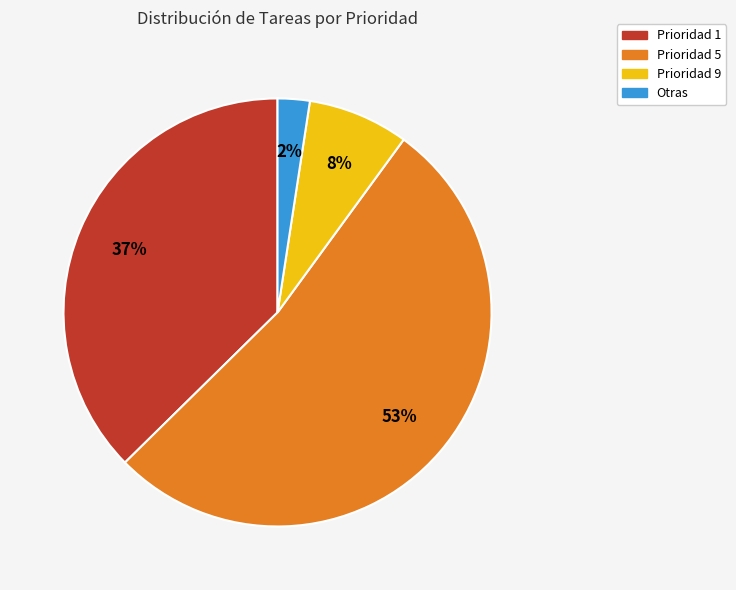

To the nearest percent, what percentage of the pie is Prioridad 1?

37%